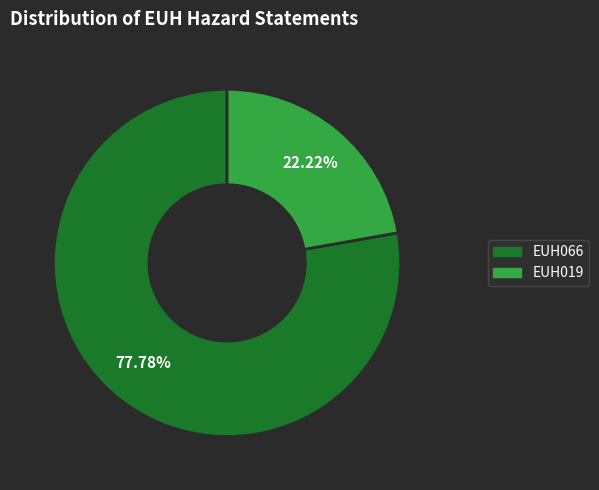

Combined, do EUH066 and EUH019 account for over 50%?

Yes